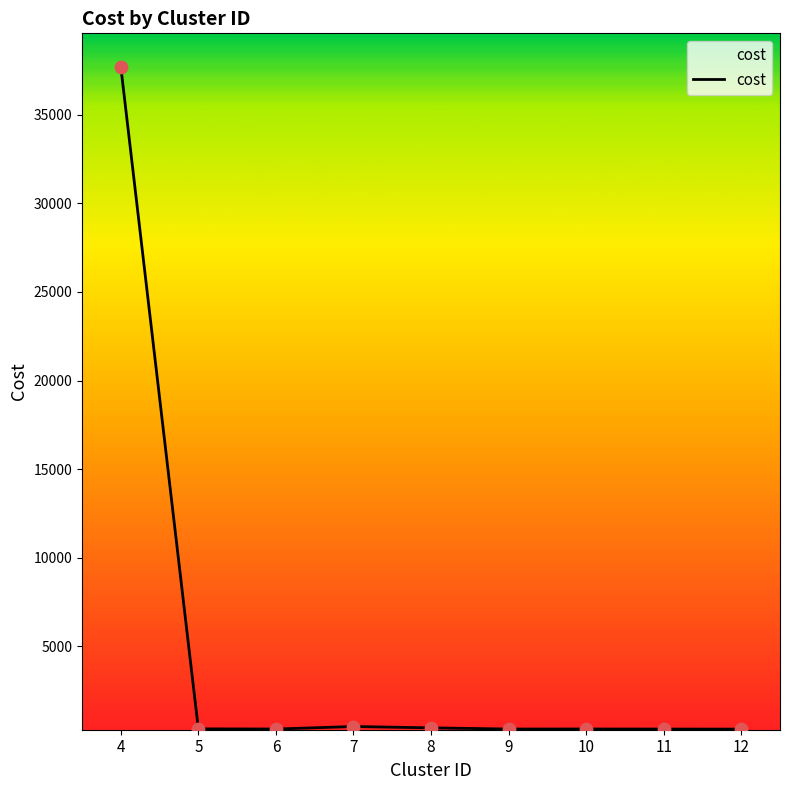

What is the change in value from 7 to 10?

-141.3